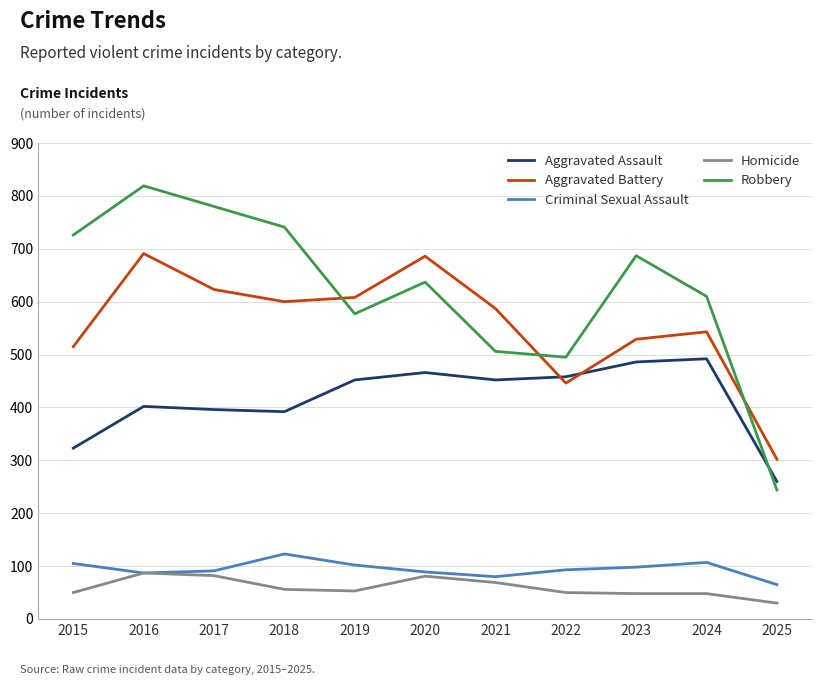

What is the lowest value of the Aggravated Battery series?

302